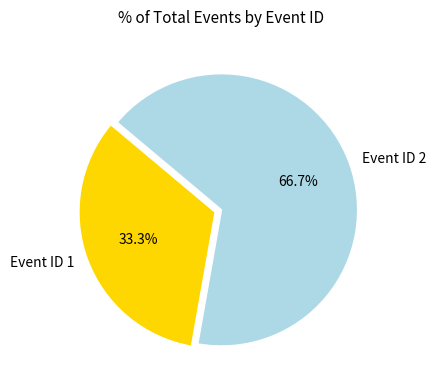

What percentage is NOT represented by Event ID 2?

33.3%